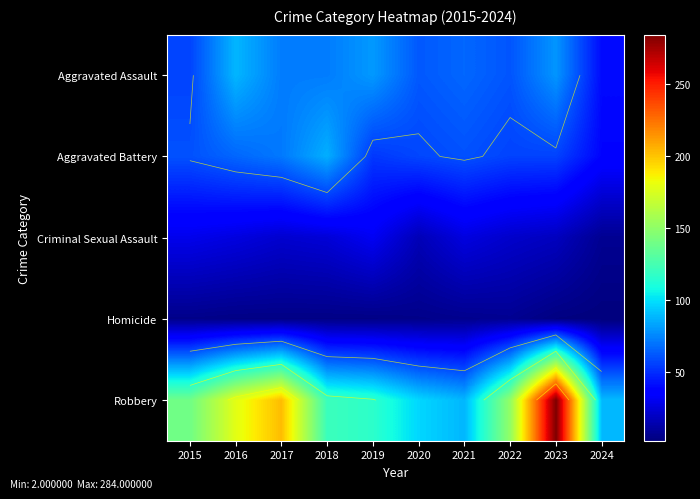

What is the sum of the Aggravated Battery values at 2024 and 2019?

91